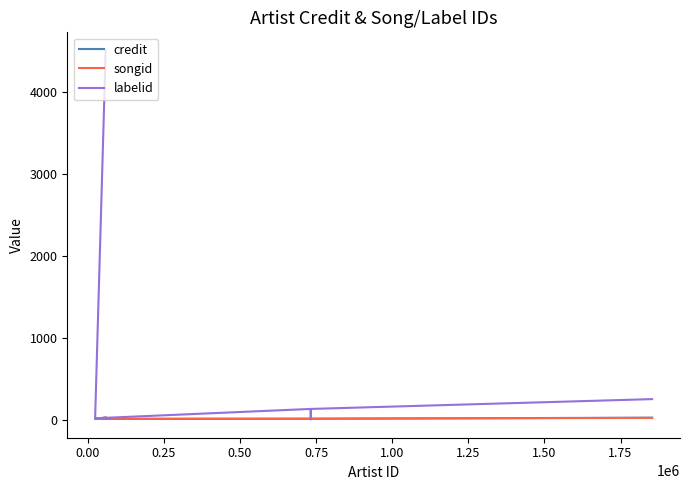

What are all the series names shown in the legend?

credit, songid, labelid